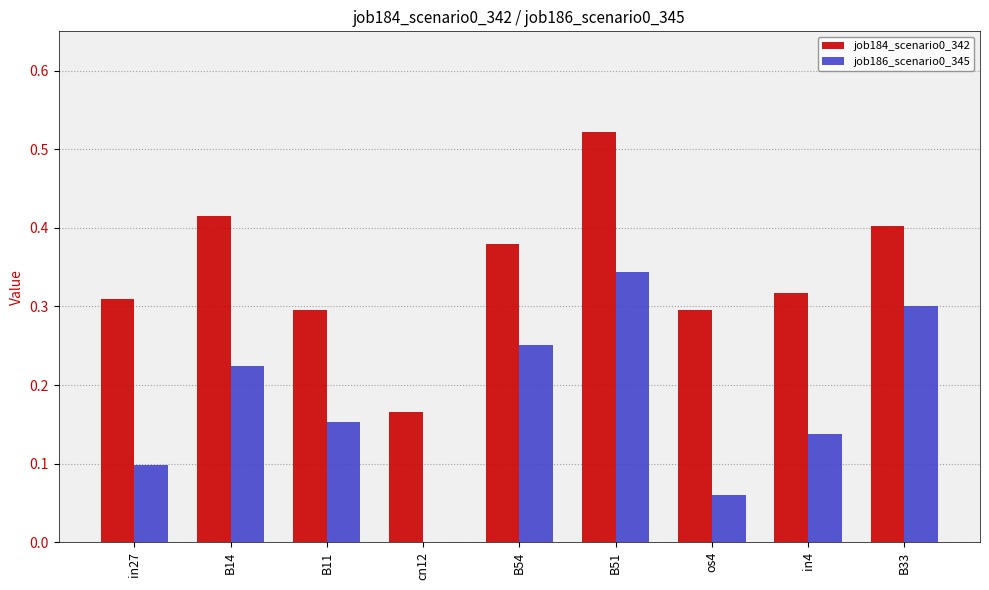

Count the number of data series in this chart.

2